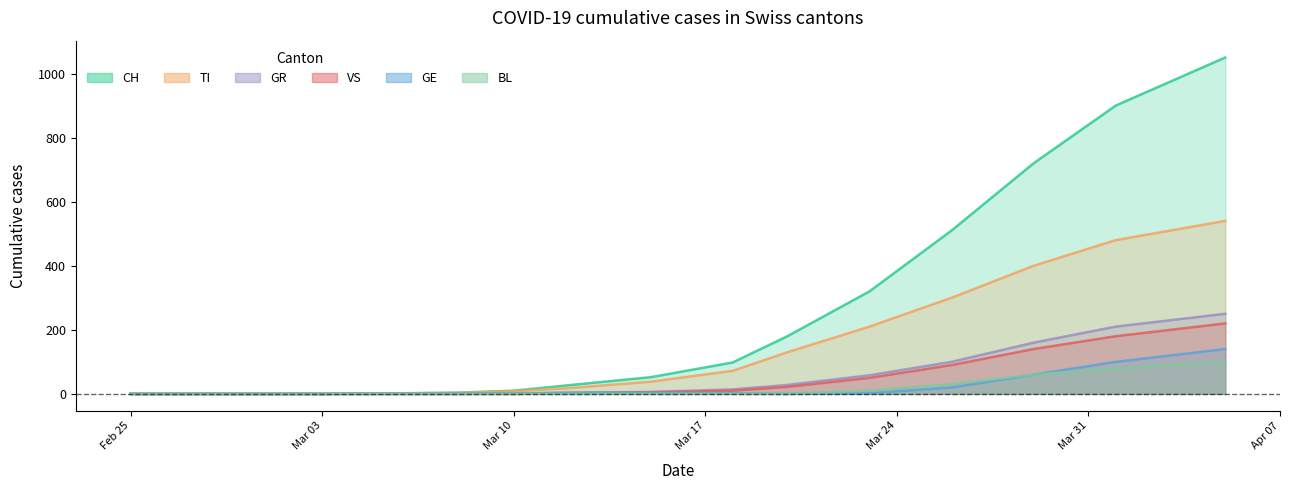

What is the difference between the maximum and minimum values in the GE series?

140